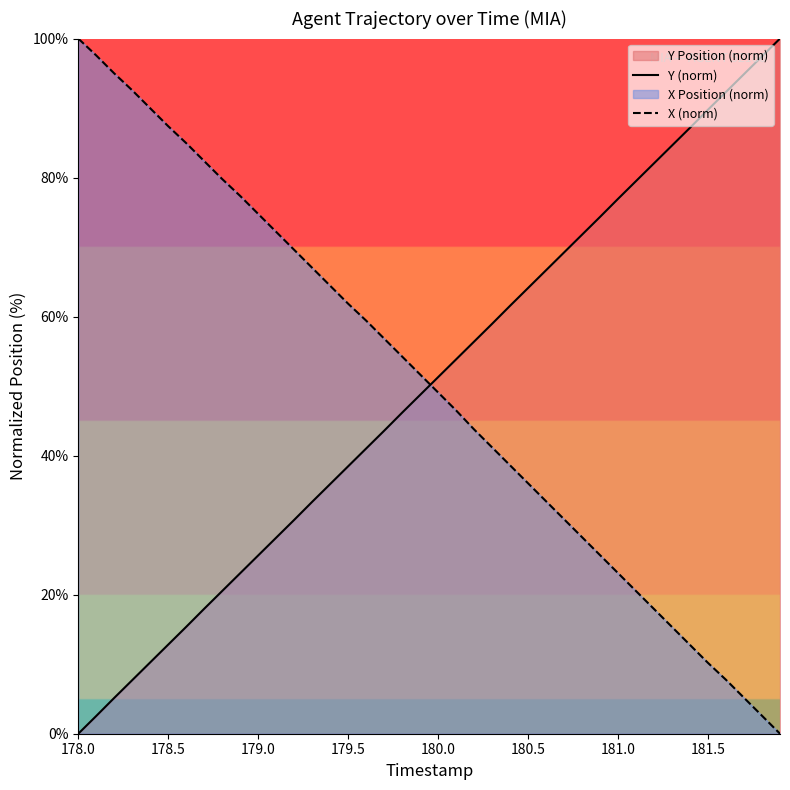

At which category does the chart reach its minimum across all series?

178.0